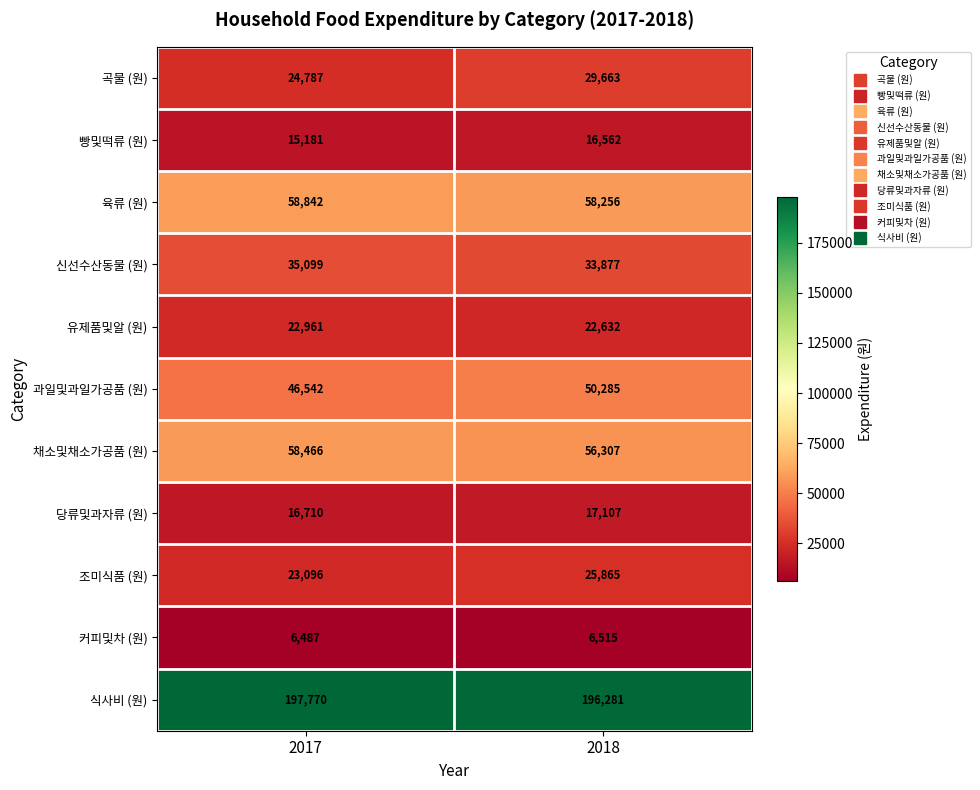

What is the total value across all series at 2017?

505941